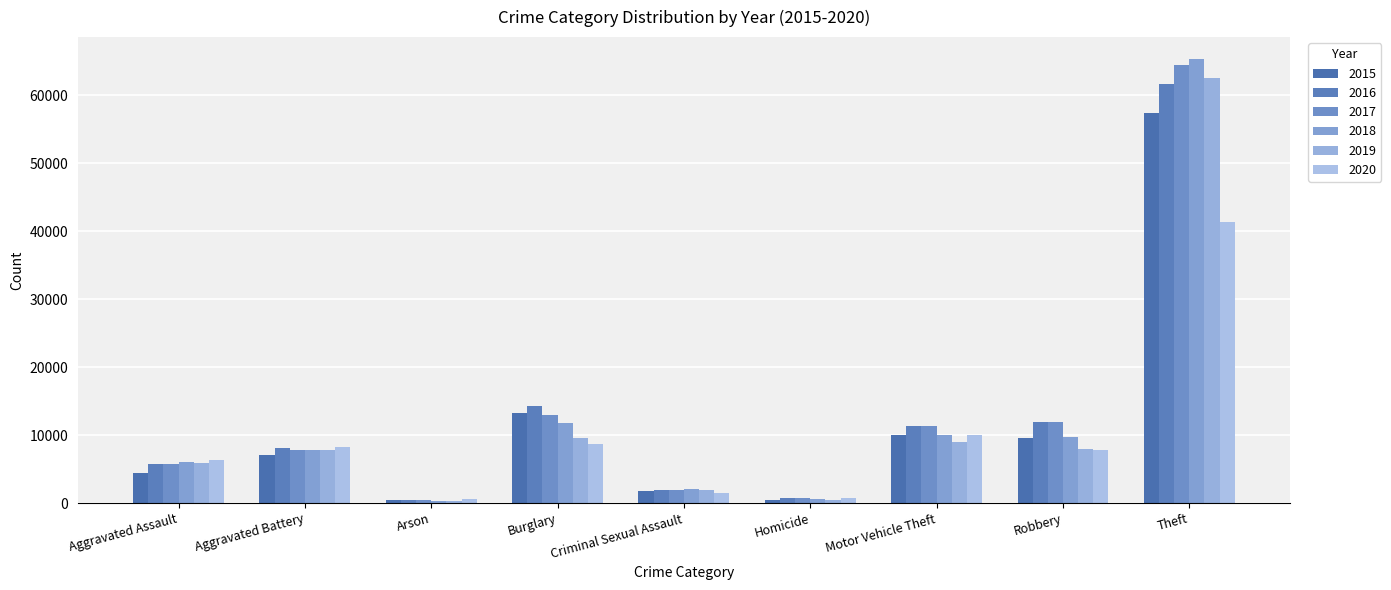

What is the label of the 6th bar from the left?

Homicide